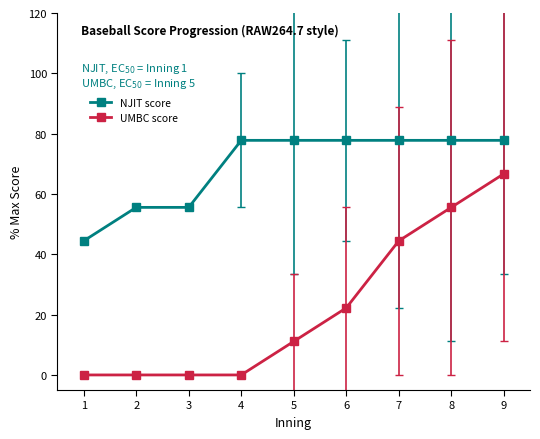

True or false: UMBC score and NJIT score intersect in this chart.

False